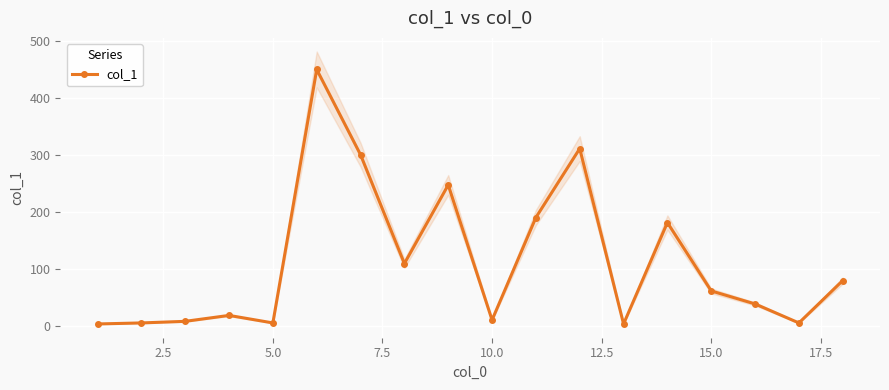

How many points are lower than both their immediate neighbors (excluding endpoints)?

5